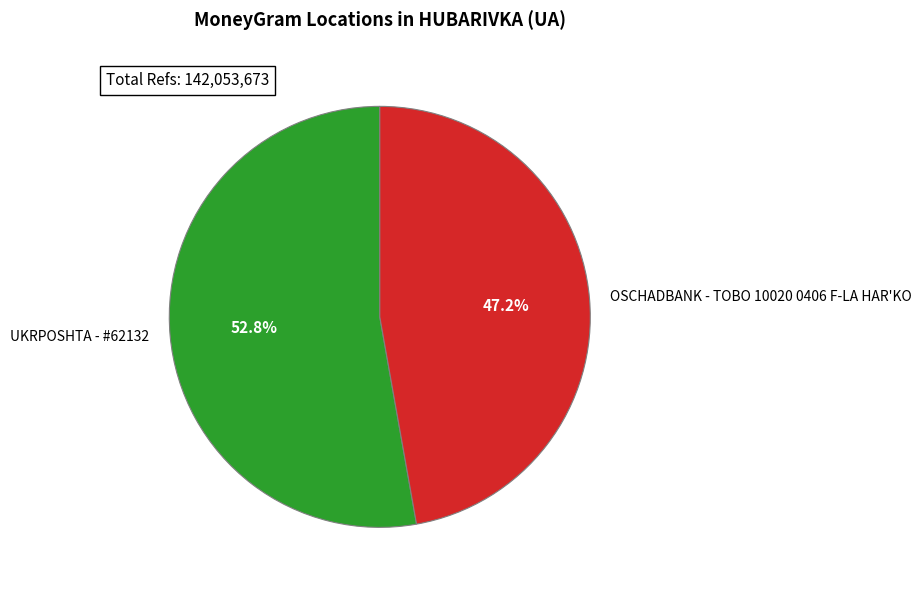

How many segments does this pie chart have?

2